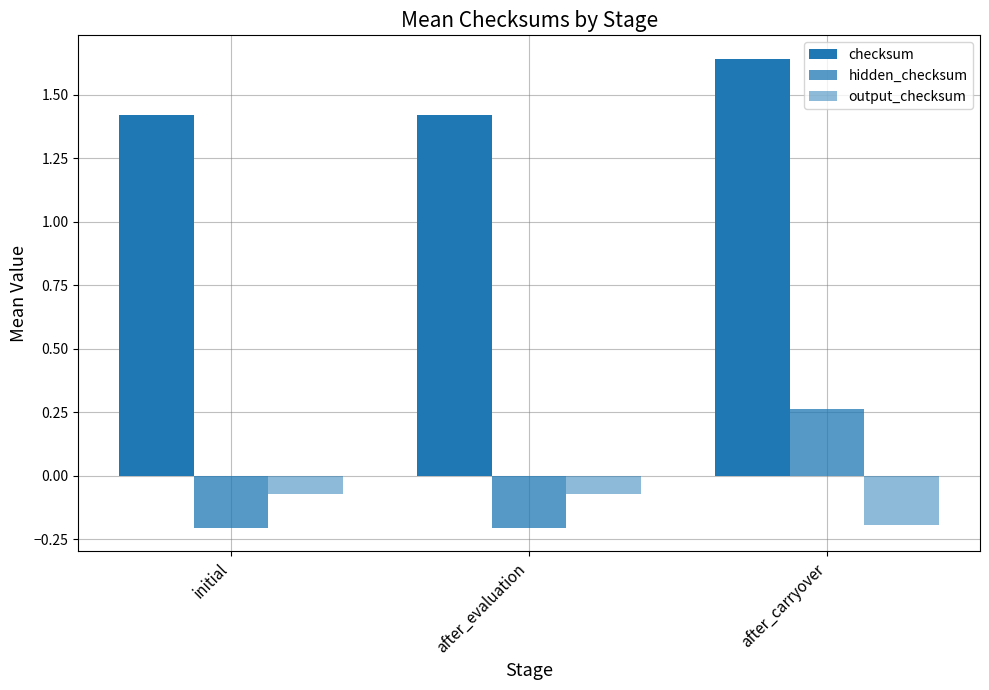

Rank the categories by output_checksum value from lowest to highest.

after_carryover, initial, after_evaluation